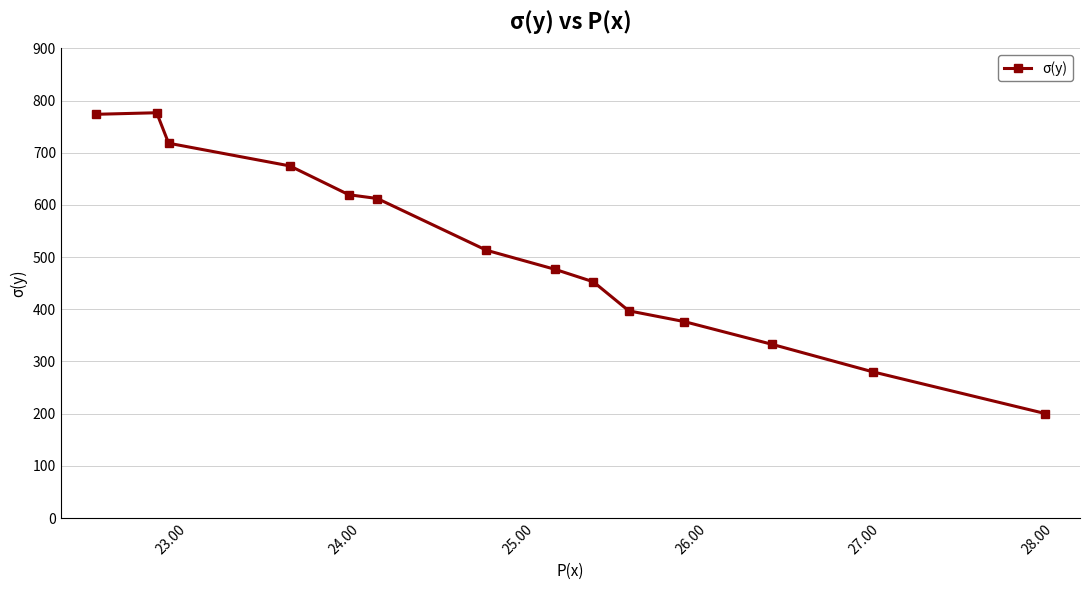

What is the difference between the second highest and second lowest values?

493.3